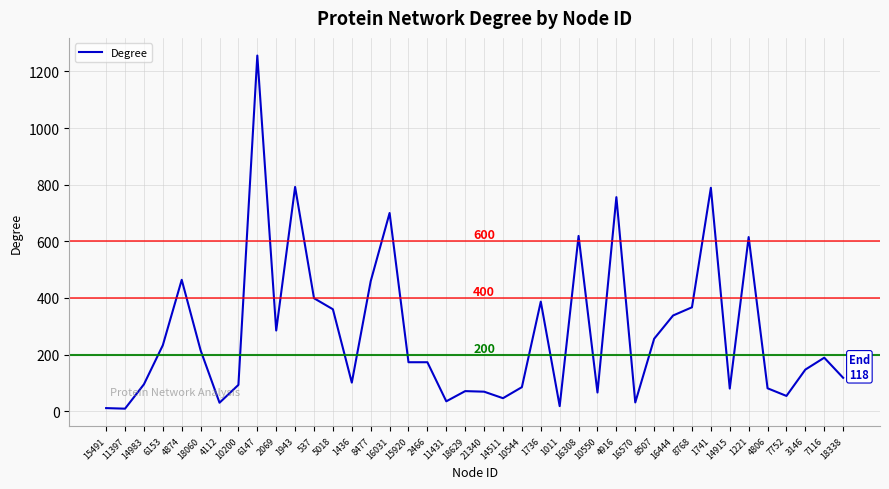

True or false: the data shows 371 at 16308.

False